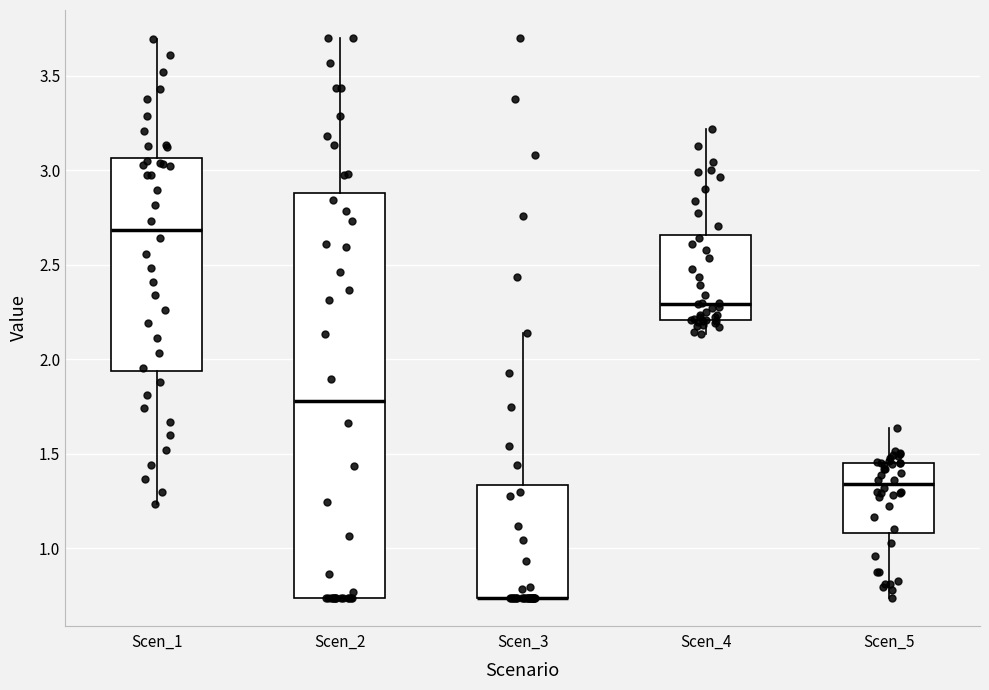

Reading left to right, transcribe this box plot: for each box, give where its median line is, the range the box spans, and where its two whiskers end, as read against the y-axis. The values are not printed on the chart, so give them approximately, as read against the axis.

Scen_1: median 2.70, box 1.95 to 3.05, whiskers 1.25 to 3.70
Scen_2: median 1.80, box 0.75 to 2.90, whiskers 0.75 to 3.70
Scen_3: median 0.75 (drawn on the box's lower edge), box 0.75 to 1.35, whiskers 0.75 to 2.15
Scen_4: median 2.30, box 2.20 to 2.65, whiskers 2.15 to 3.20
Scen_5: median 1.35, box 1.10 to 1.45, whiskers 0.75 to 1.65